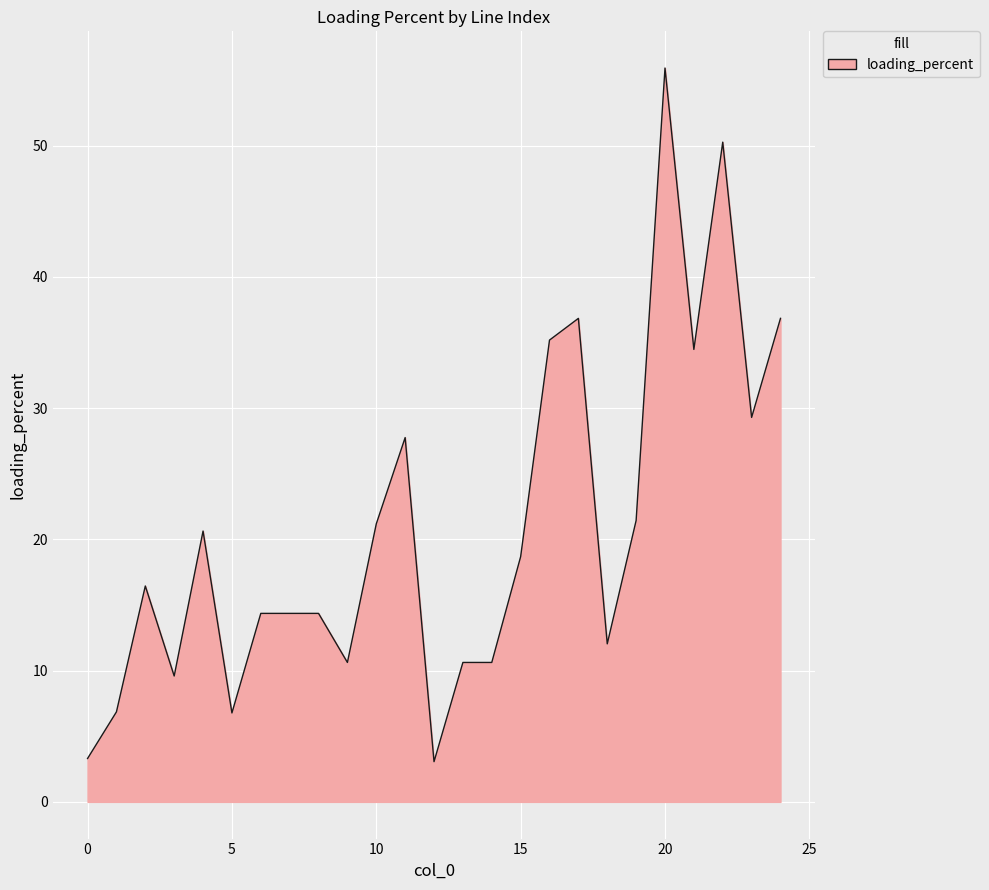

What is the difference between the maximum and minimum values?

52.8